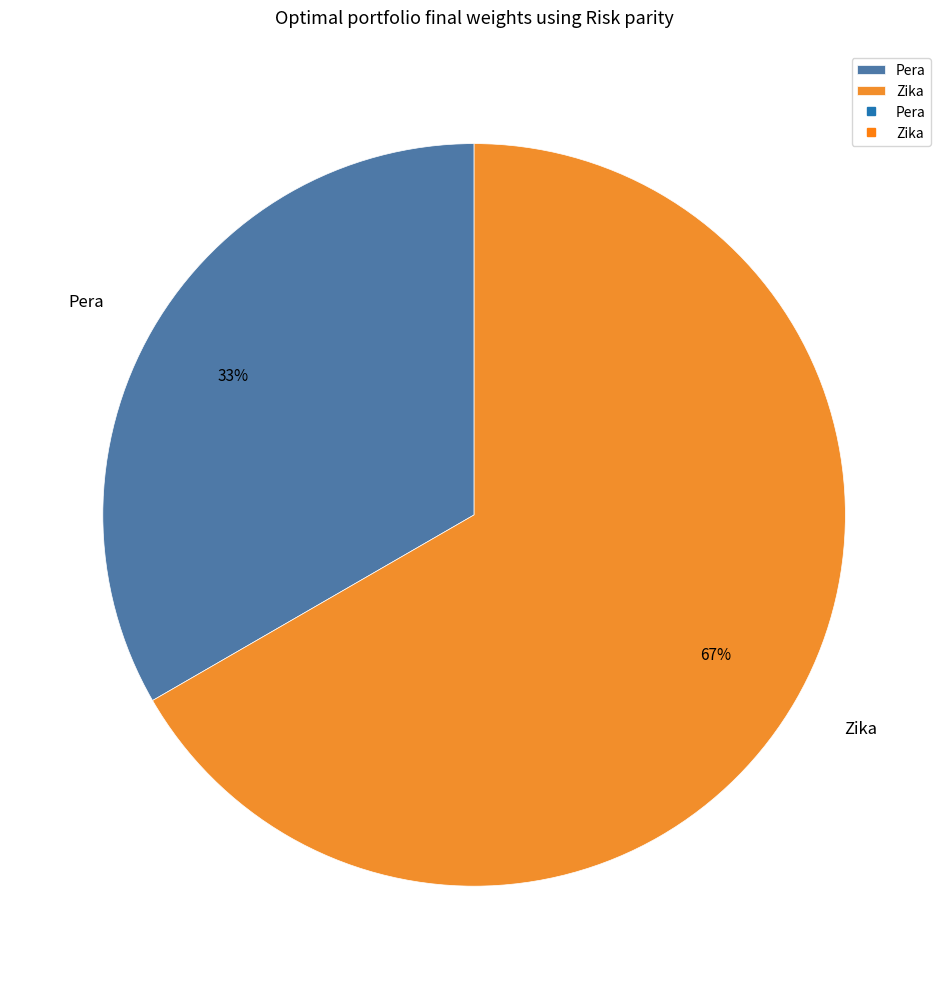

To the nearest percent, what portion does Zika represent?

67%